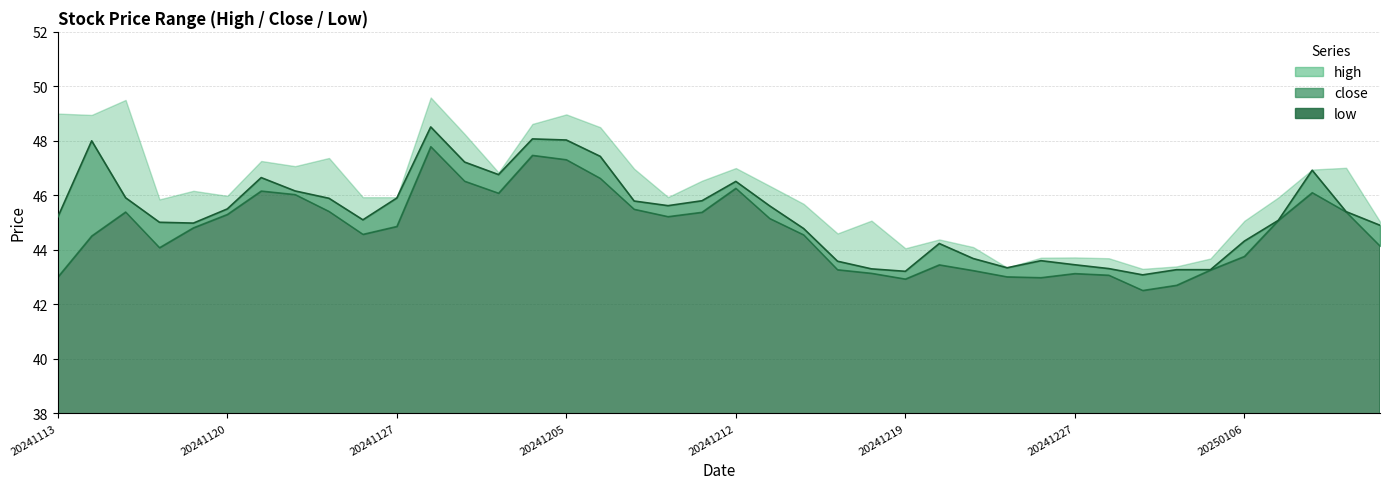

What is the sum of the low values at 20241121 and 20241226?

89.1